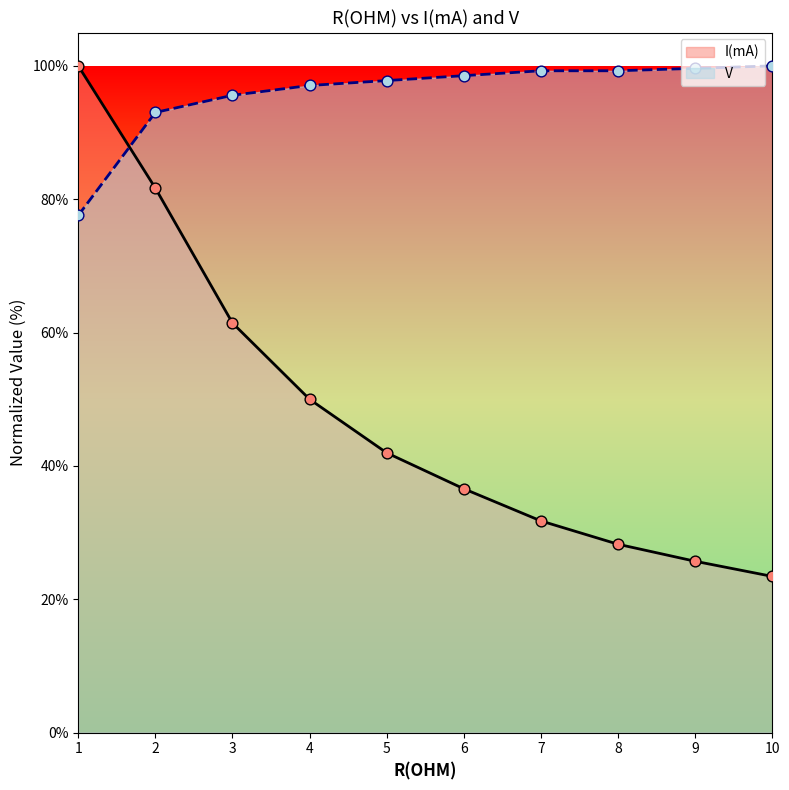

Which series has the largest Y range (max minus min)?

I(mA)